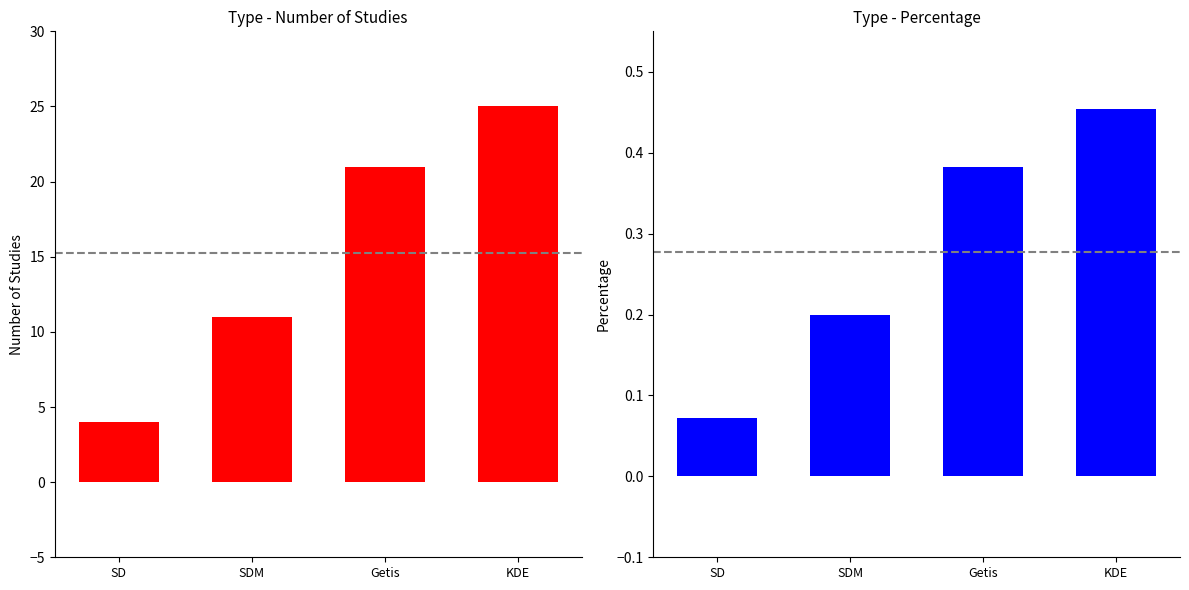

Is the value of Percentage at Getis greater than the value of Number of Studies at SD?

No